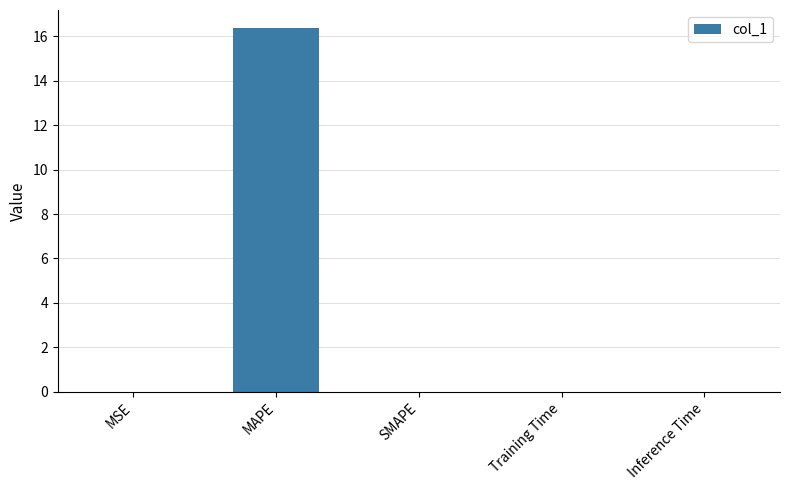

The value at Training Time is 0.0. True or false?

True